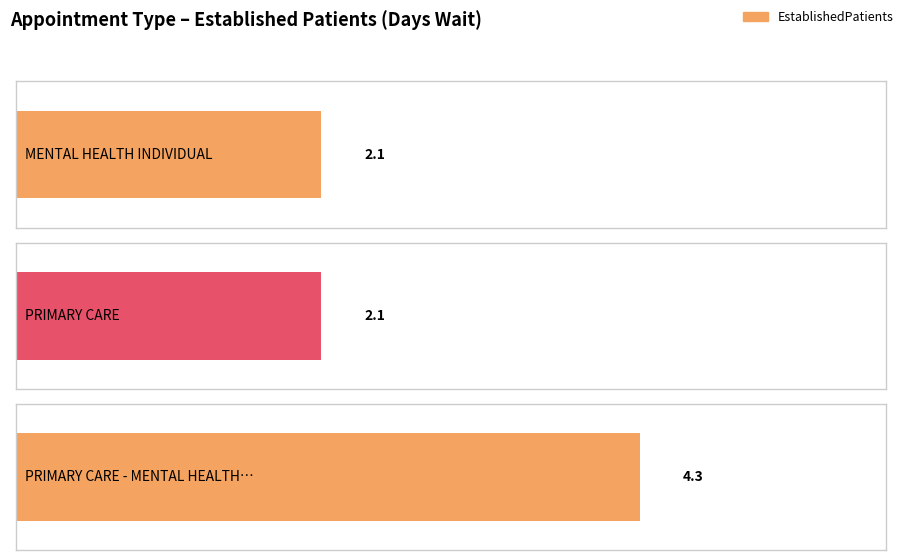

What is the minimum value shown in the chart?

2.1